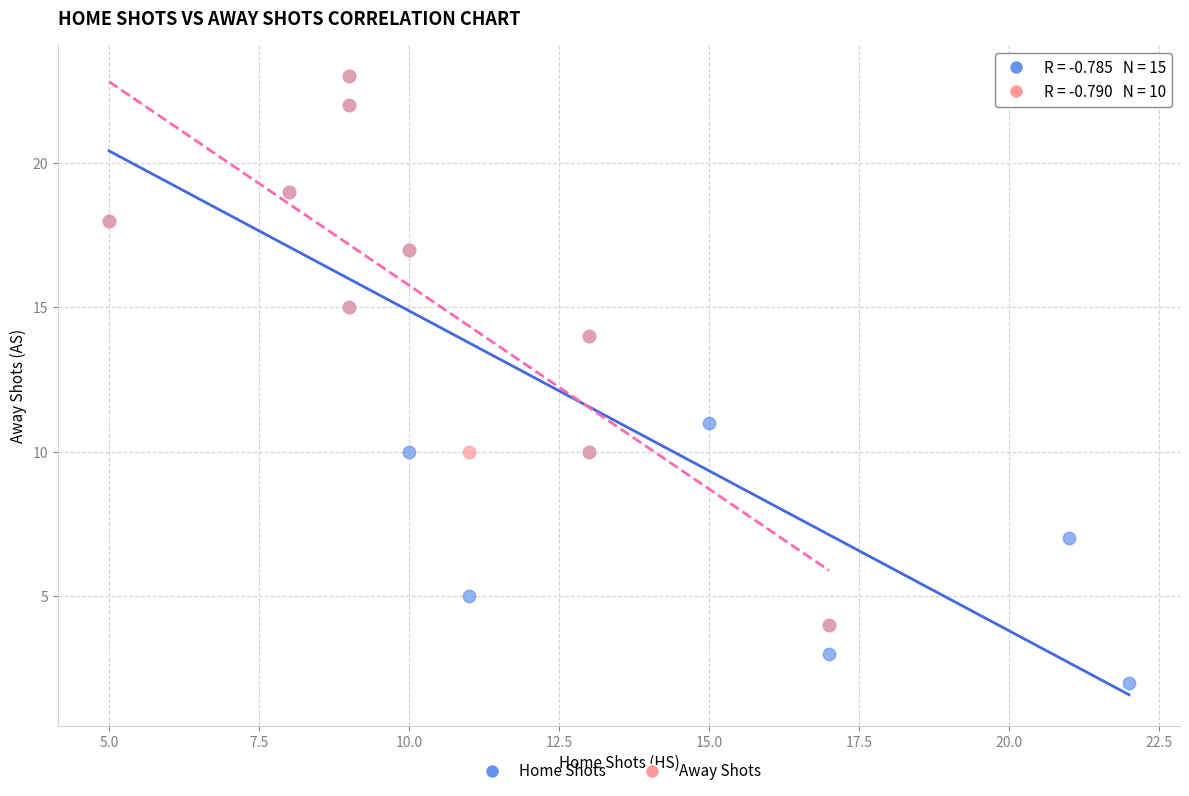

Which series has the largest Y range (max minus min)?

Home Shots